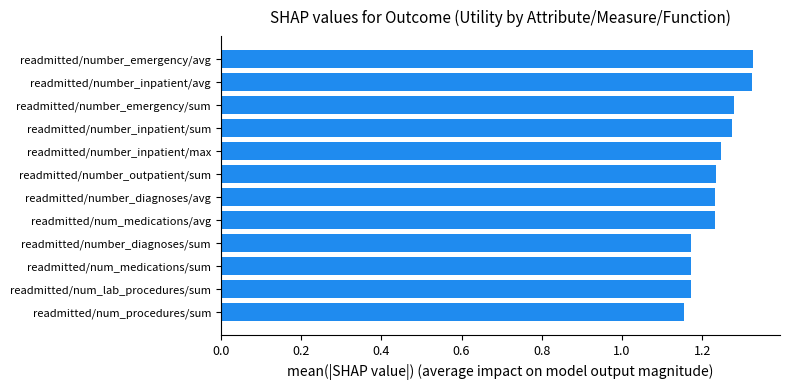

How many values are between 1 and 2?

12